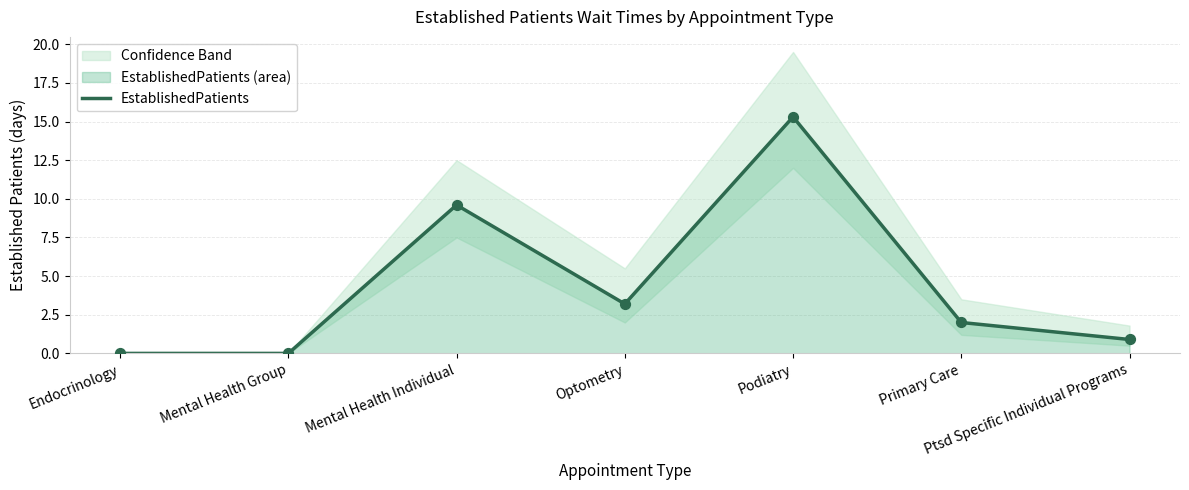

What is the change in value from Podiatry to Primary Care?

-13.3